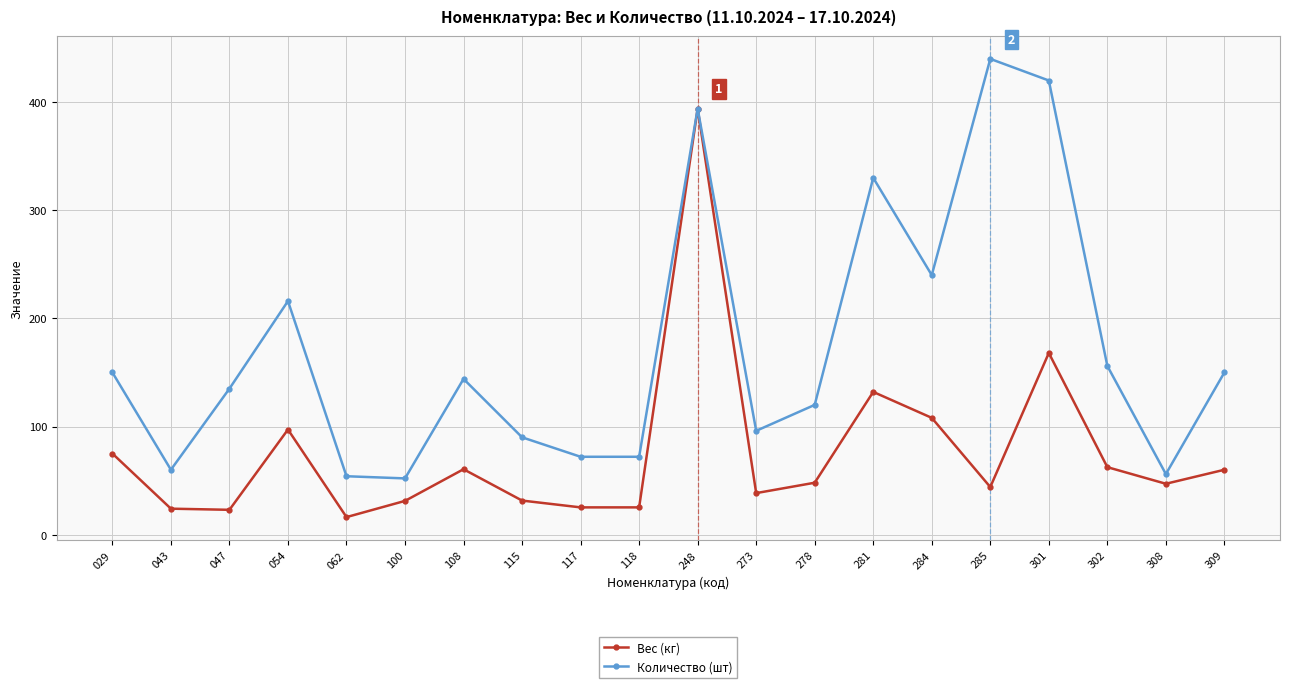

At which label does Количество (шт) first exceed 144?

029